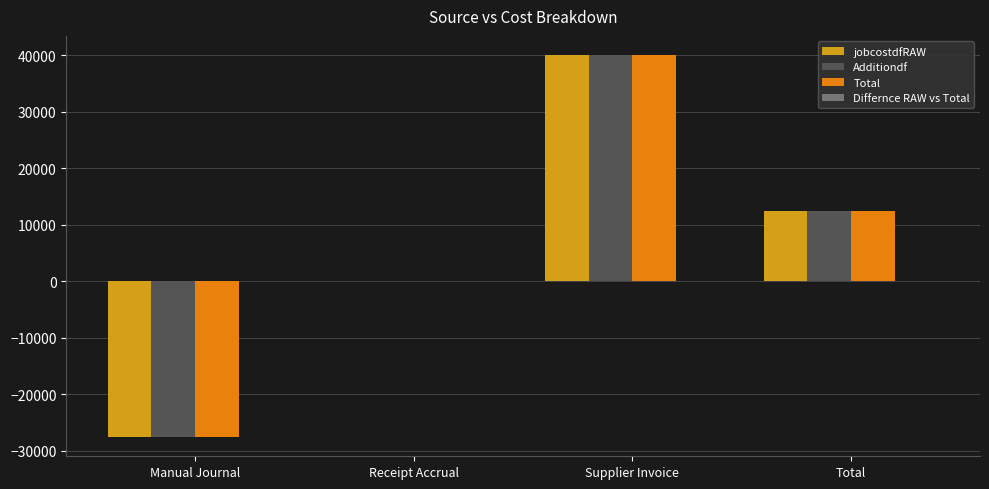

Which has a higher value, Total or Manual Journal?

Total